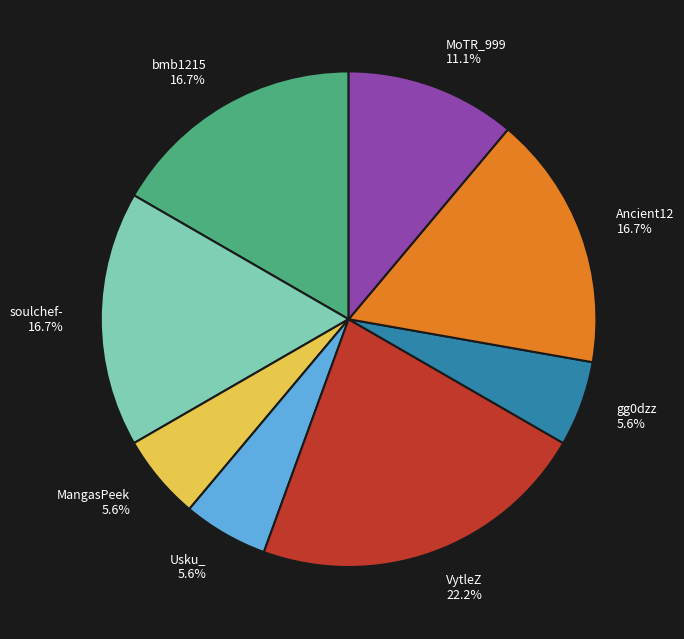

To the nearest percent, what is the combined percentage of MoTR_999 and gg0dzz?

17%